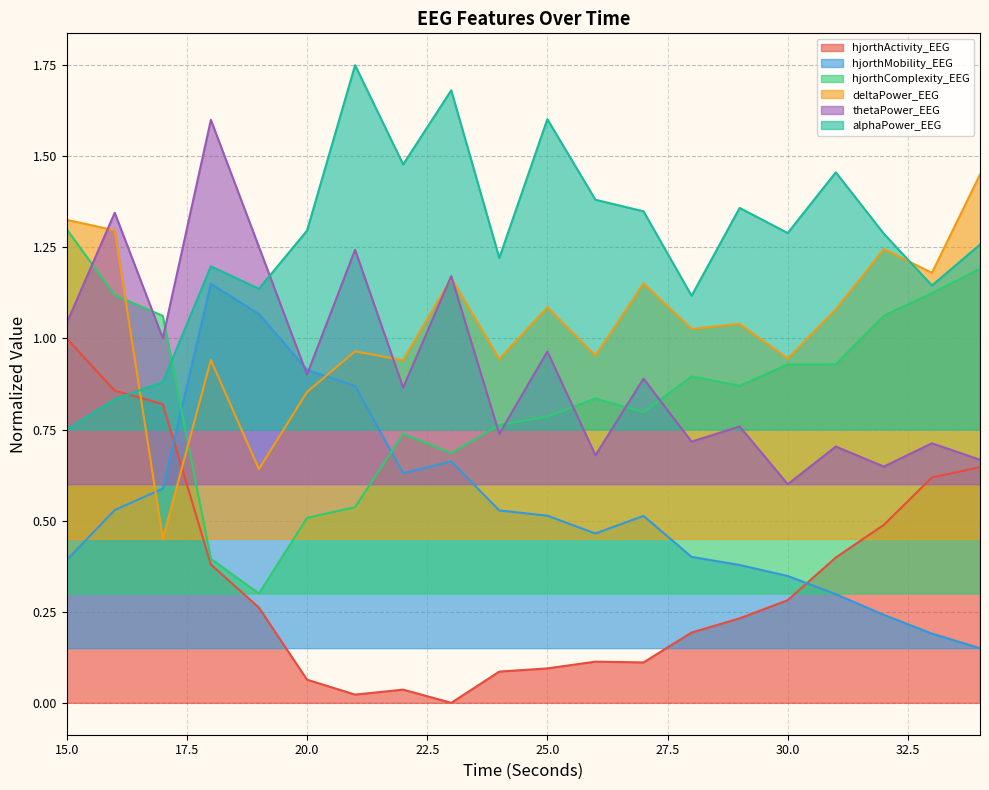

How many lines are shown in the chart?

6